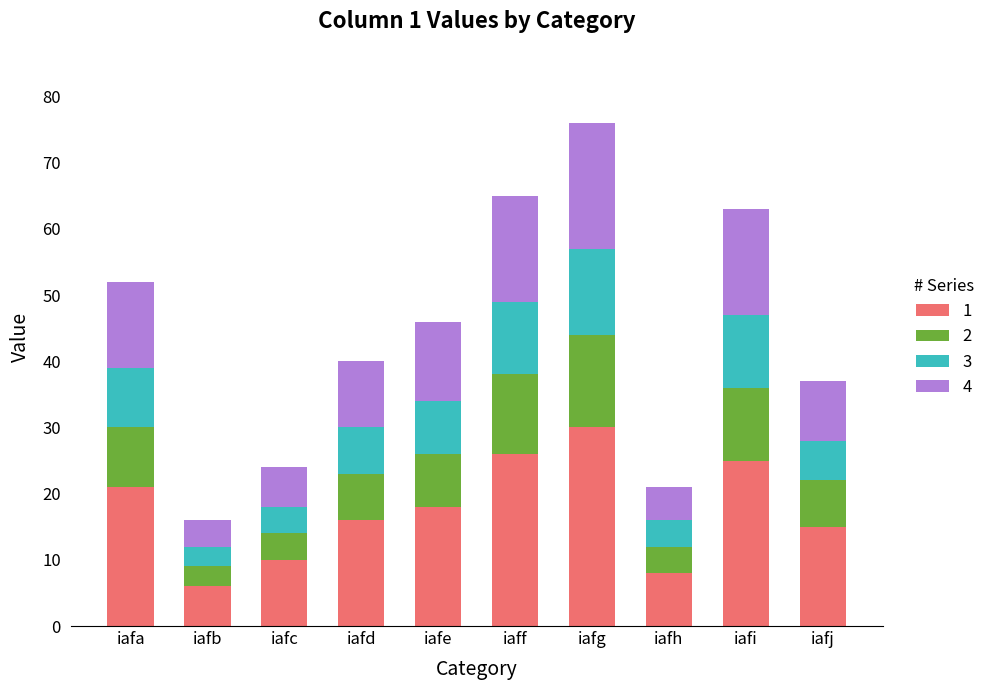

Which category has the highest value in the 1 series?

iafg